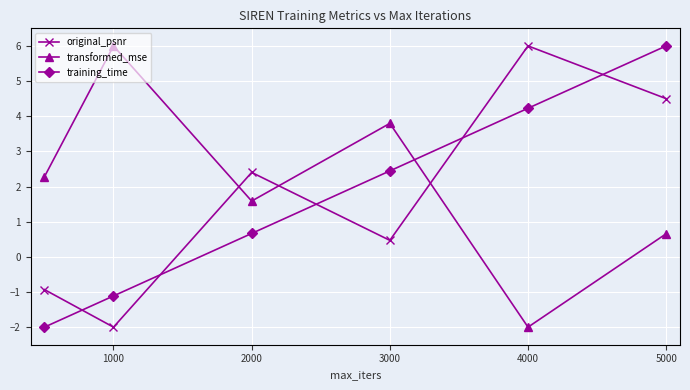

After their last crossing, which series has the higher values: transformed_mse or training_time?

training_time